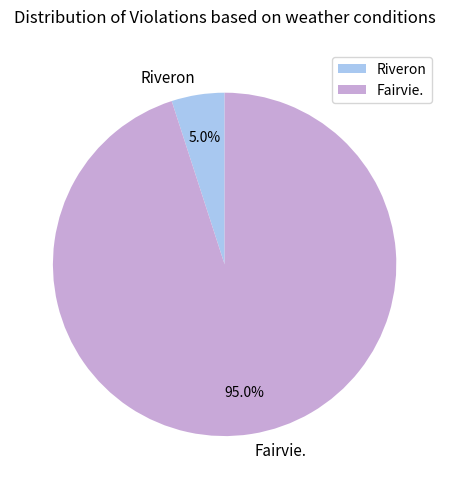

Is Fairvie. the majority of the pie?

Yes